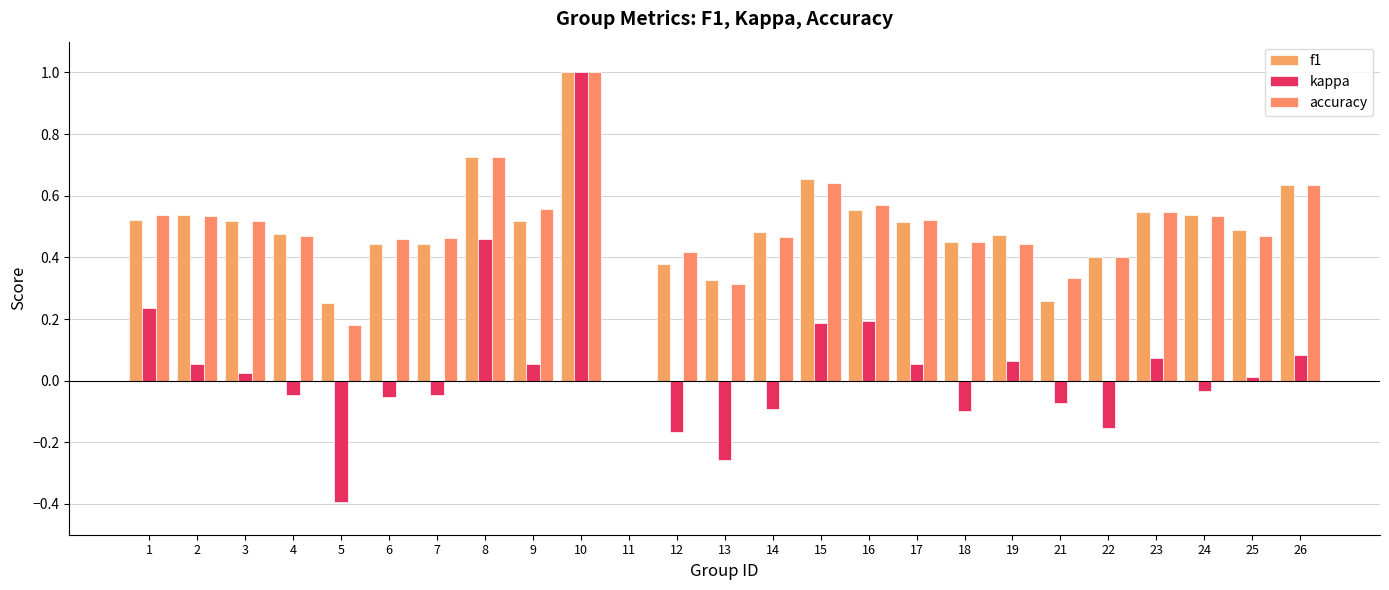

The f1 series shows 0.4 at 22. True or false?

True